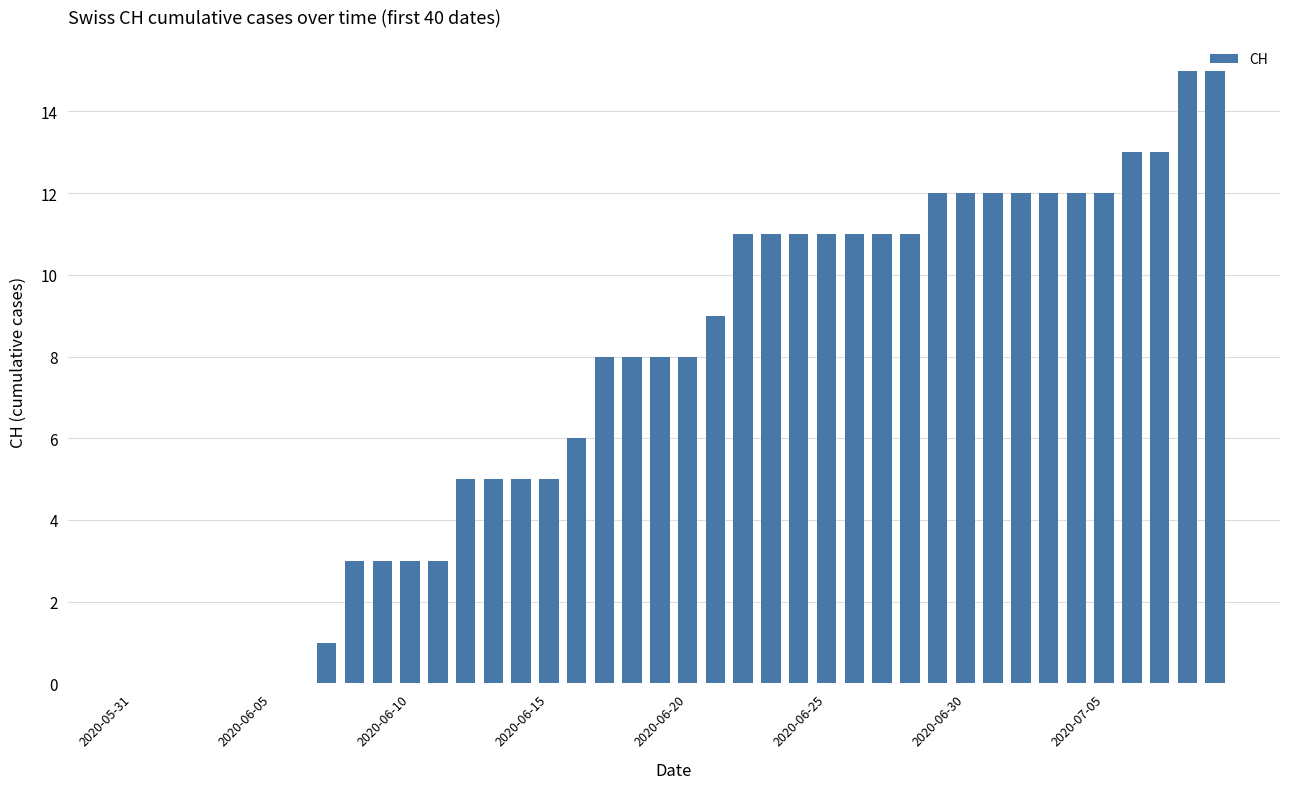

What is the sum of all values?

297